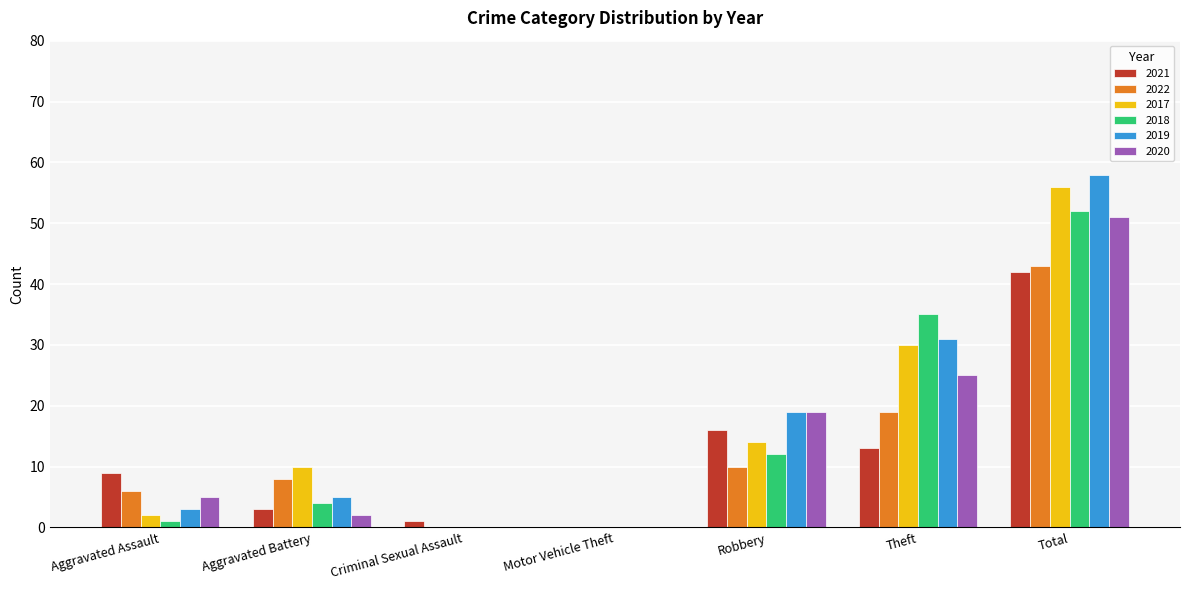

Reading left to right, list all the values displayed in this chart.

2021: 9	3	1	0	16	13	42
2022: 6	8	0	0	10	19	43
2017: 2	10	0	0	14	30	56
2018: 1	4	0	0	12	35	52
2019: 3	5	0	0	19	31	58
2020: 5	2	0	0	19	25	51